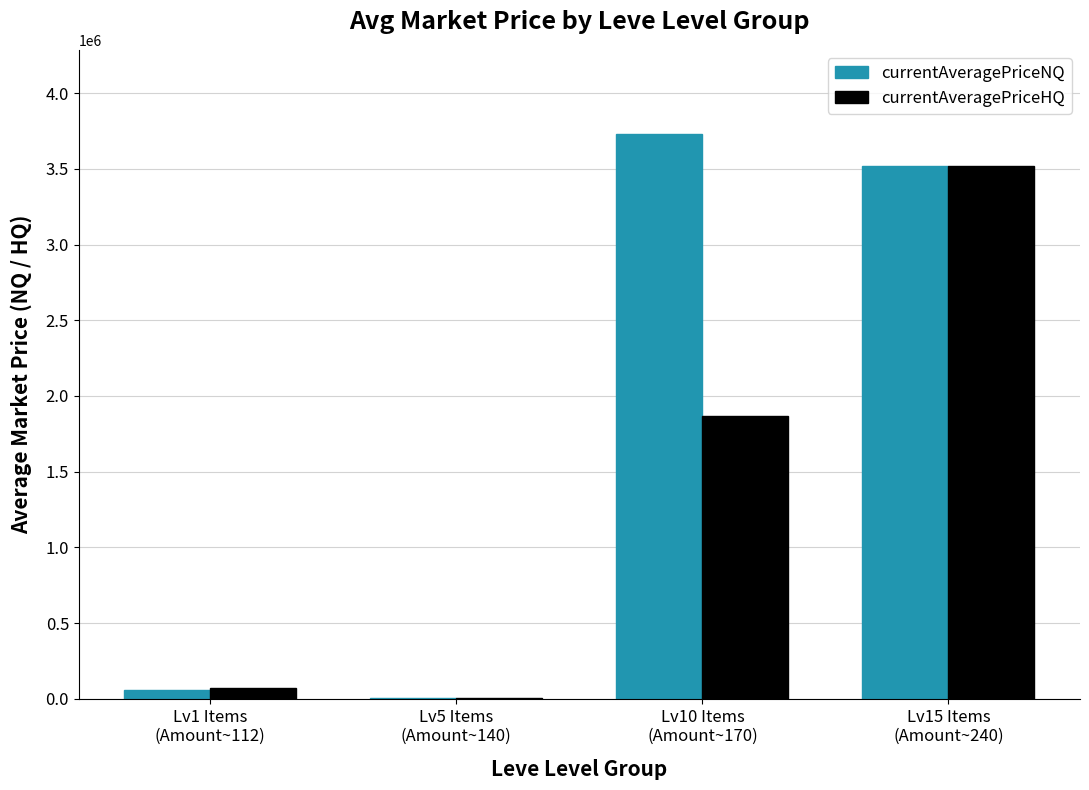

What is the sum of all currentAveragePriceHQ values?

5469626.3